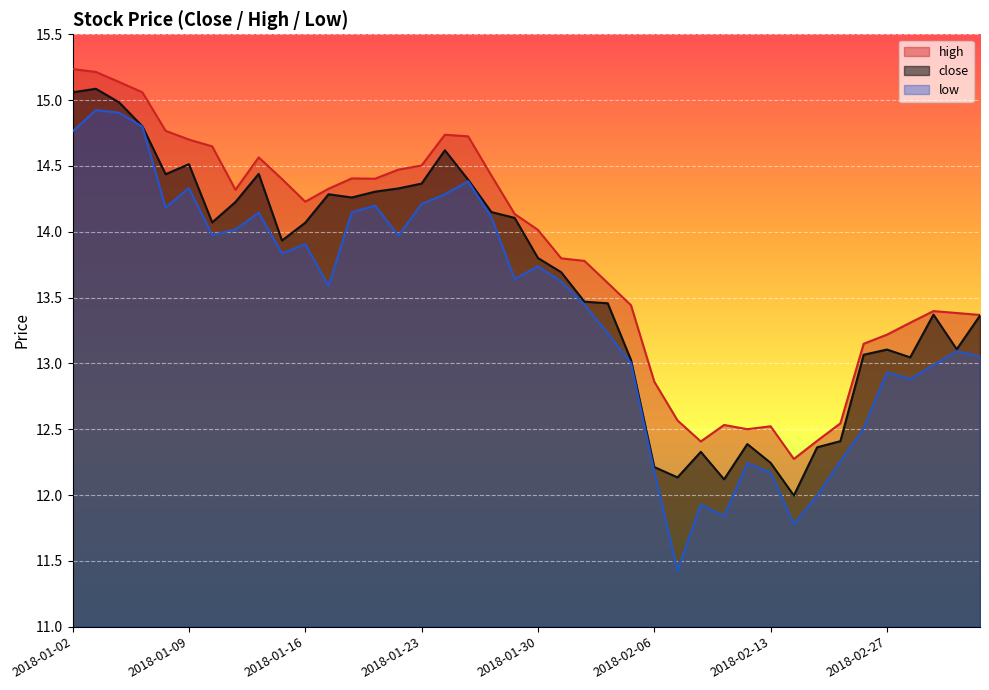

Is the value of high at 2018-01-19 greater than the value of low at 2018-02-26?

Yes